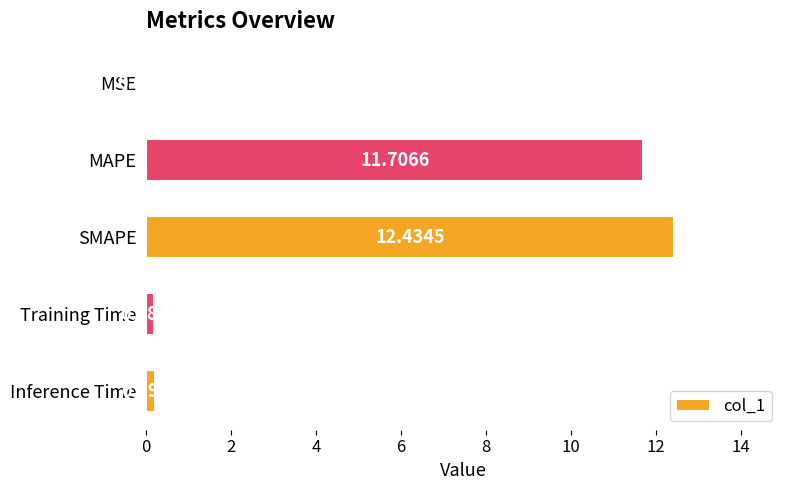

What is the maximum value shown in the chart?

12.4